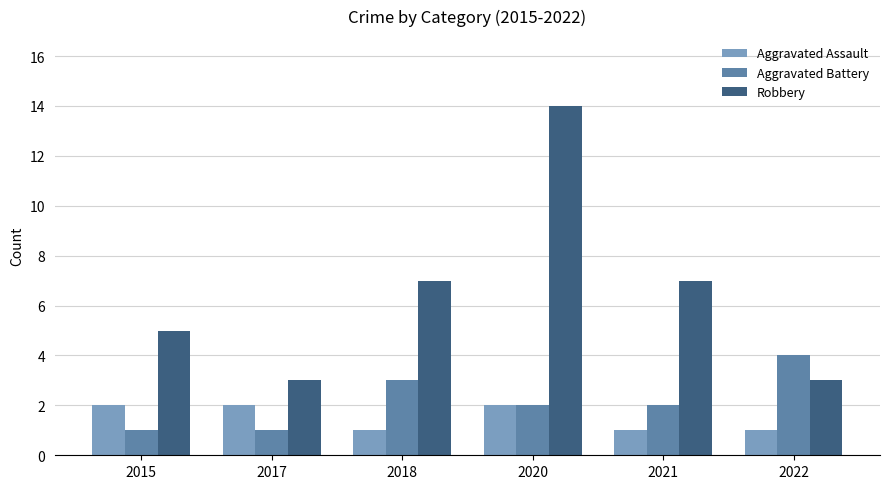

How many series are shown in this chart?

3